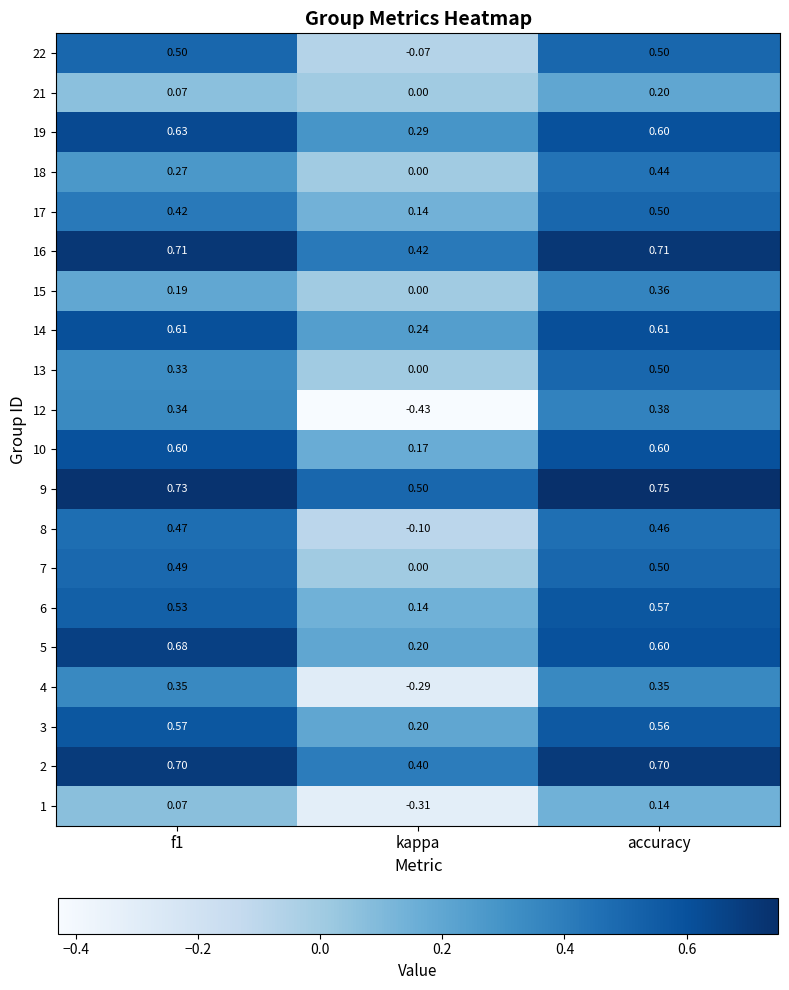

How many distinct data groups are displayed?

20